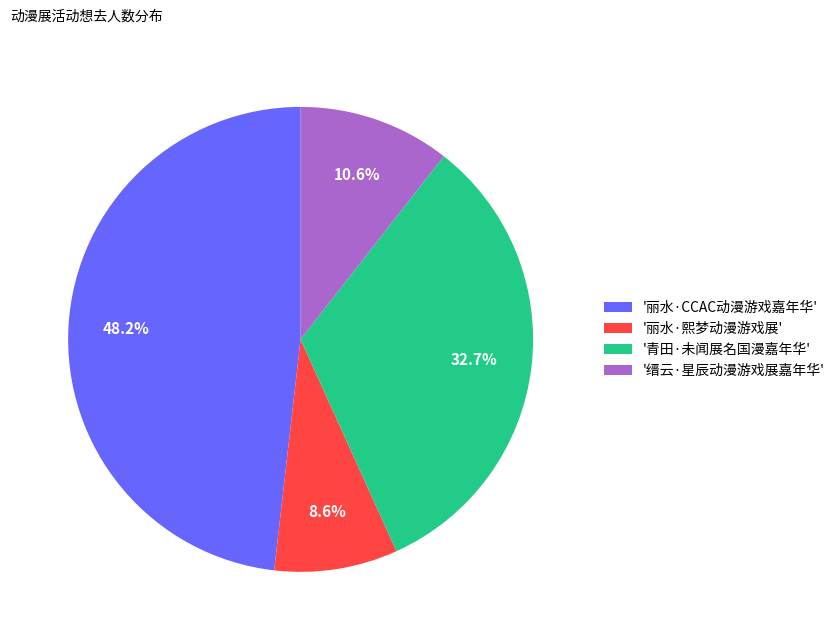

Is there a majority slice in this chart?

No